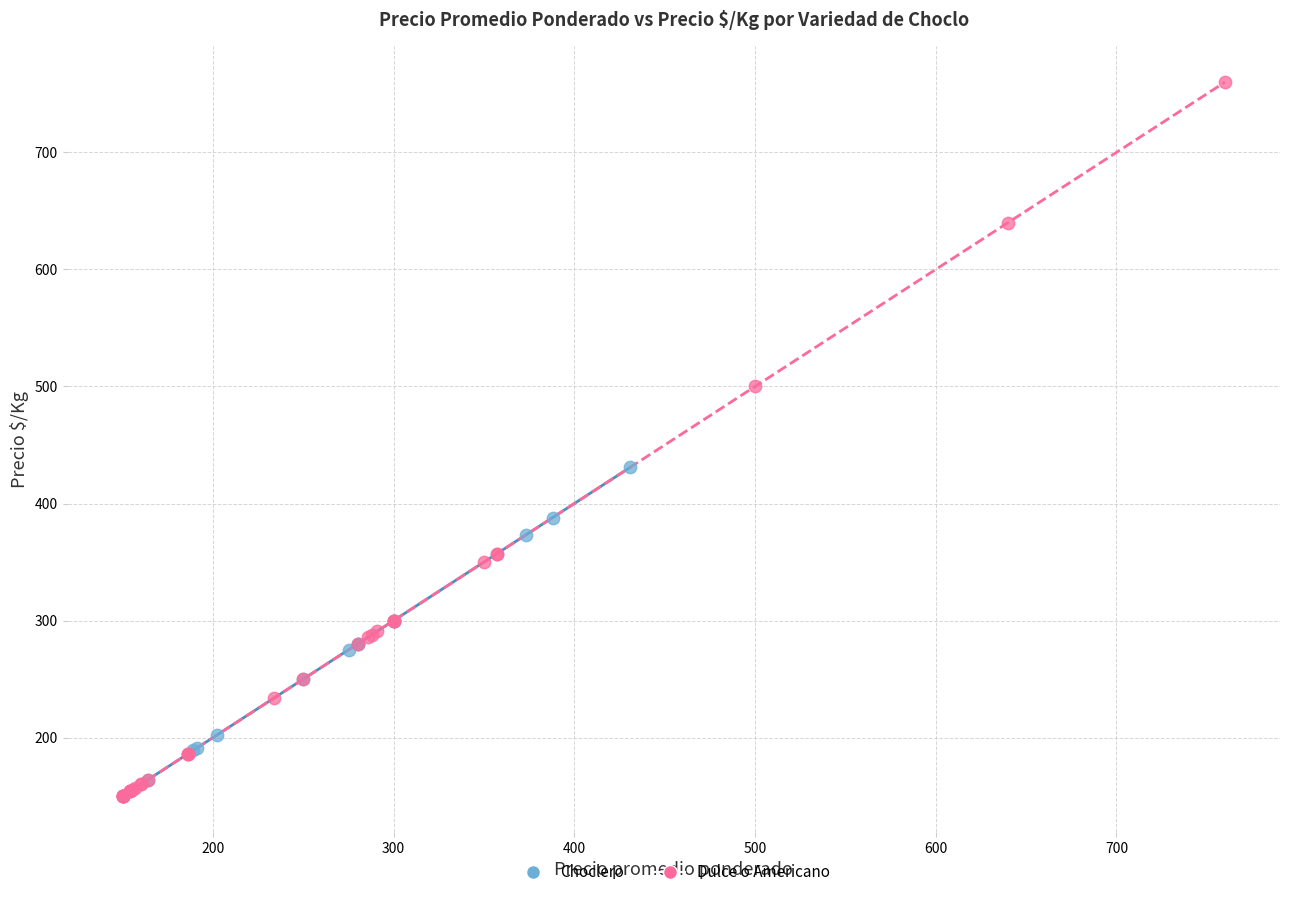

Which series contains the highest Y value?

Dulce o Americano